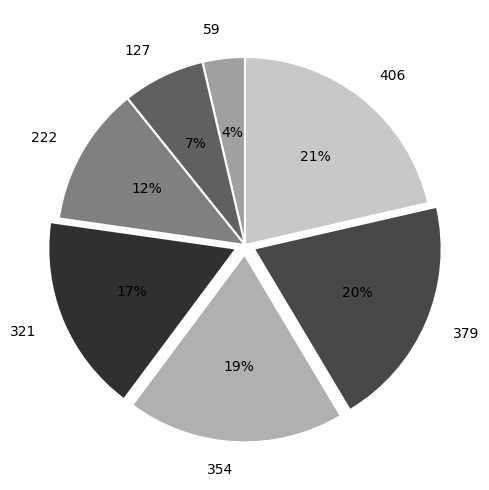

To the nearest percent, what portion does 321 represent?

17%